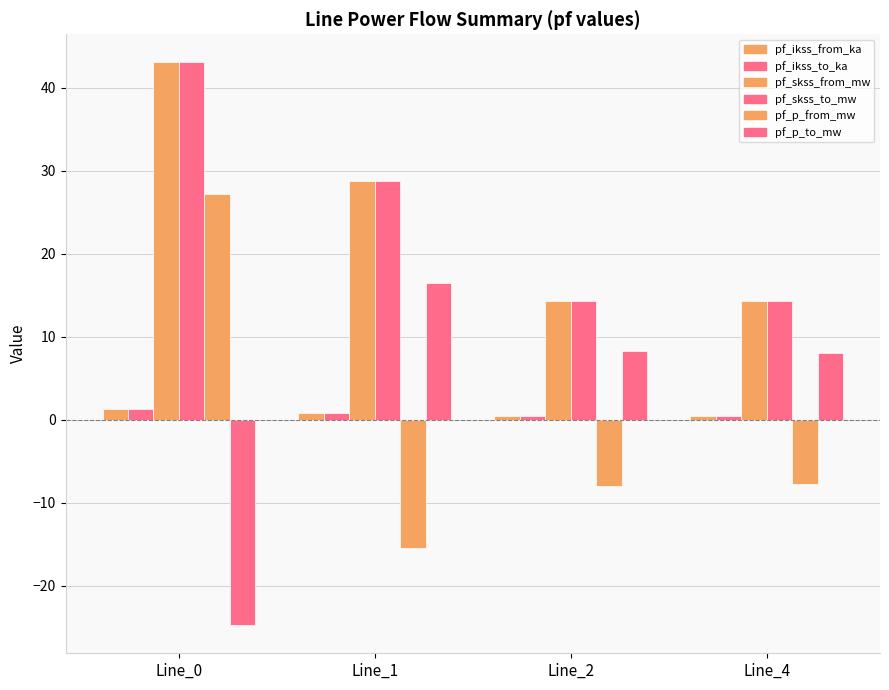

How many bars are there in each group?

6